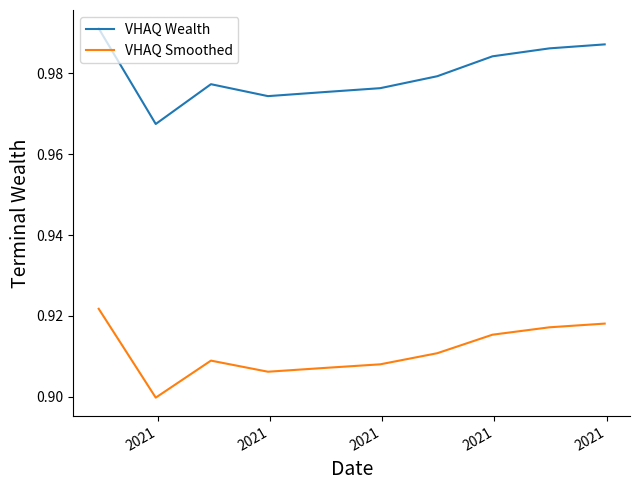

Which series has the largest range (max minus min)?

VHAQ Wealth